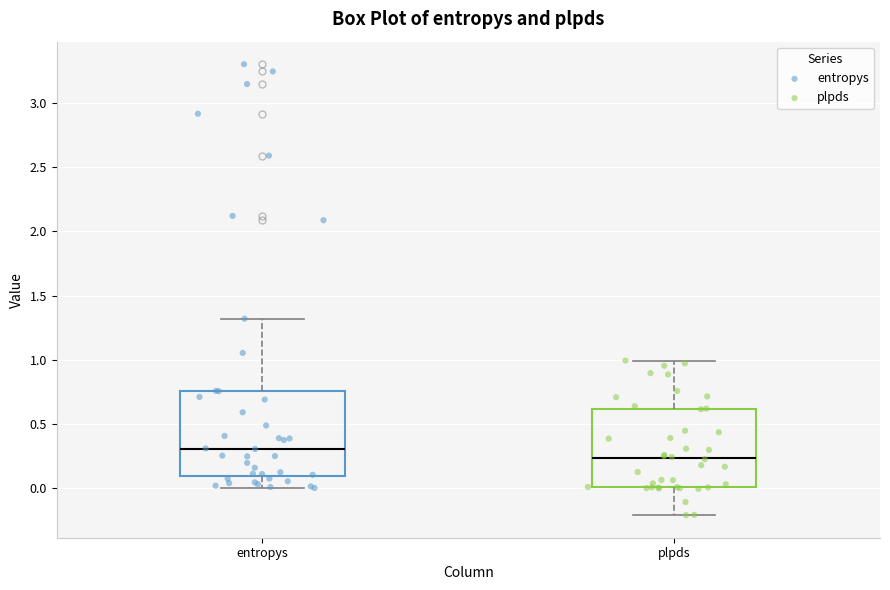

Reading left to right, read every box against the y-axis: the position of its median line, the range the box covers, and the ends of its whiskers. The values are not printed on the chart, so give them approximately, as read against the axis.

entropys: median 0.30, box 0.10 to 0.75, whiskers 0.00 to 1.30
plpds: median 0.25, box 0.00 to 0.60, whiskers -0.20 to 1.00